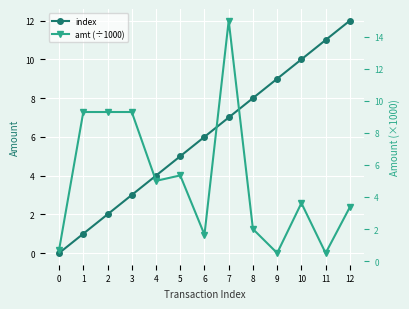

What are all the series names shown in the legend?

index, amt (÷1000)